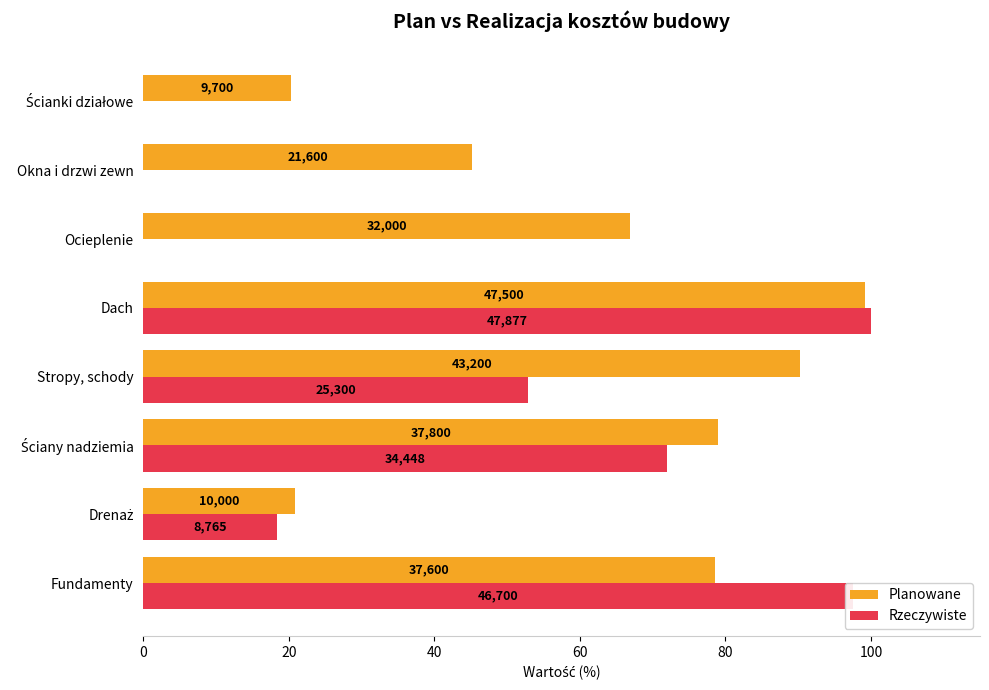

What are all the series names shown in the legend?

Planowane, Rzeczywiste